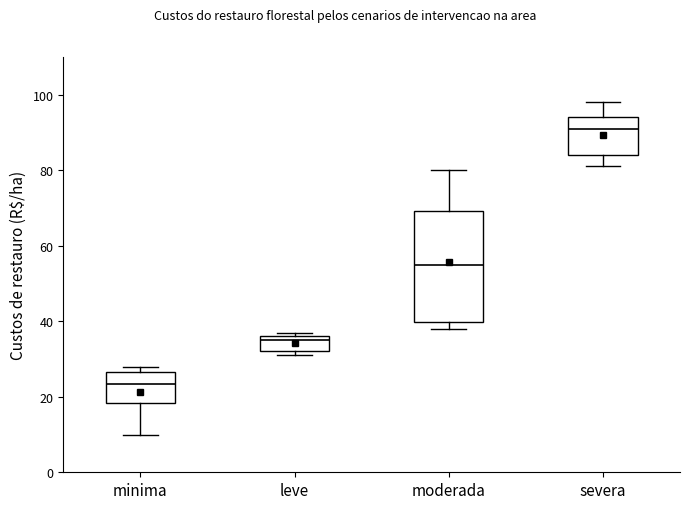

Comparing the boxes themselves (not the whiskers), which one is the tallest?

moderada